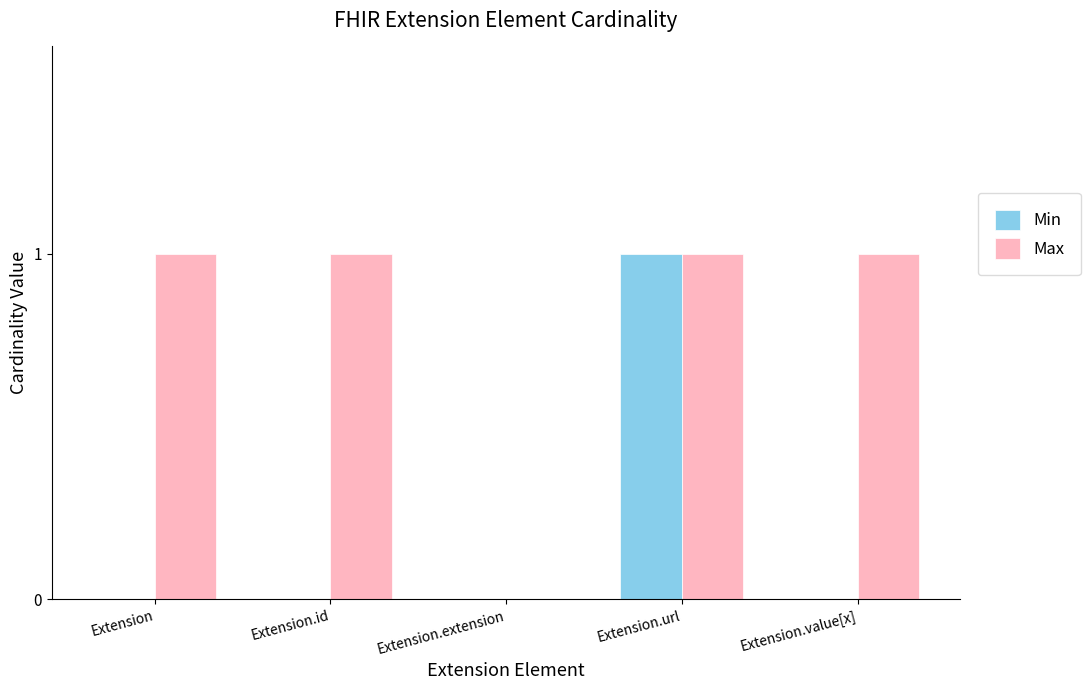

Which series has the largest total across all categories?

Max